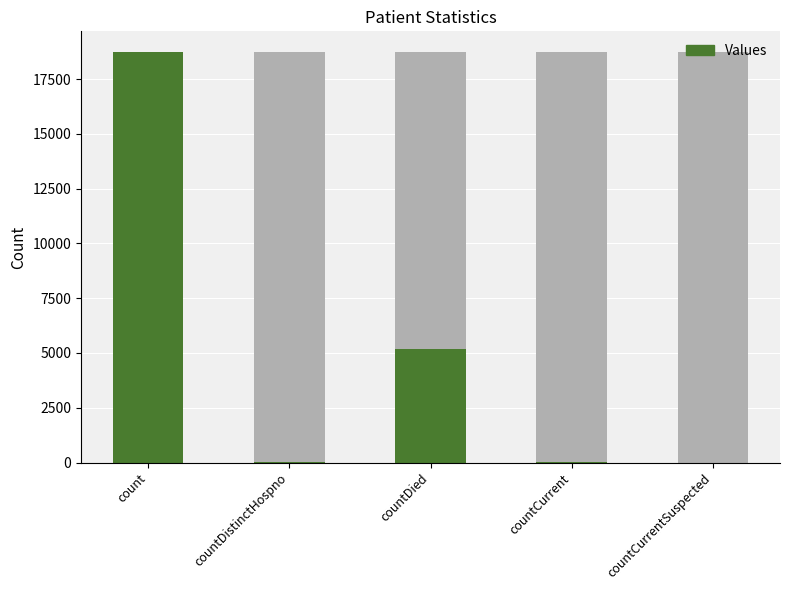

Rank the categories by value from lowest to highest.

countCurrentSuspected, countDistinctHospno, countCurrent, countDied, count